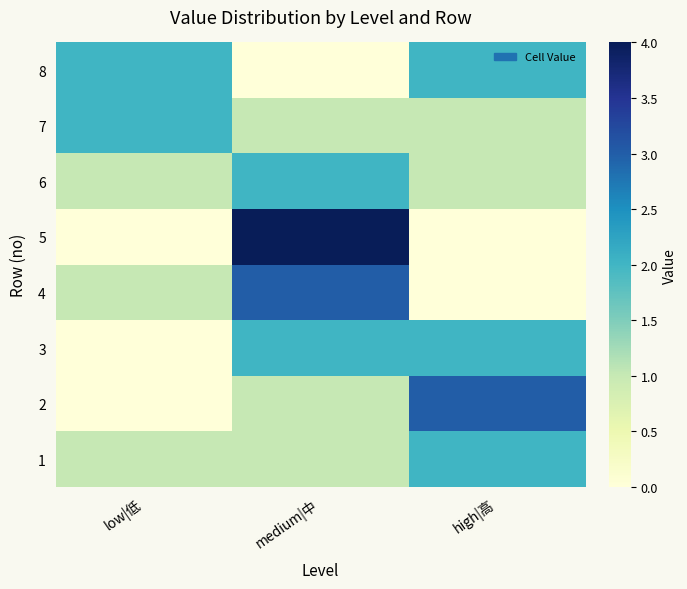

Reading left to right, what are all the values shown in this chart?

1: low|低=1	medium|中=1	high|高=2
2: low|低=0	medium|中=1	high|高=3
3: low|低=0	medium|中=2	high|高=2
4: low|低=1	medium|中=3	high|高=0
5: low|低=0	medium|中=4	high|高=0
6: low|低=1	medium|中=2	high|高=1
7: low|低=2	medium|中=1	high|高=1
8: low|低=2	medium|中=0	high|高=2